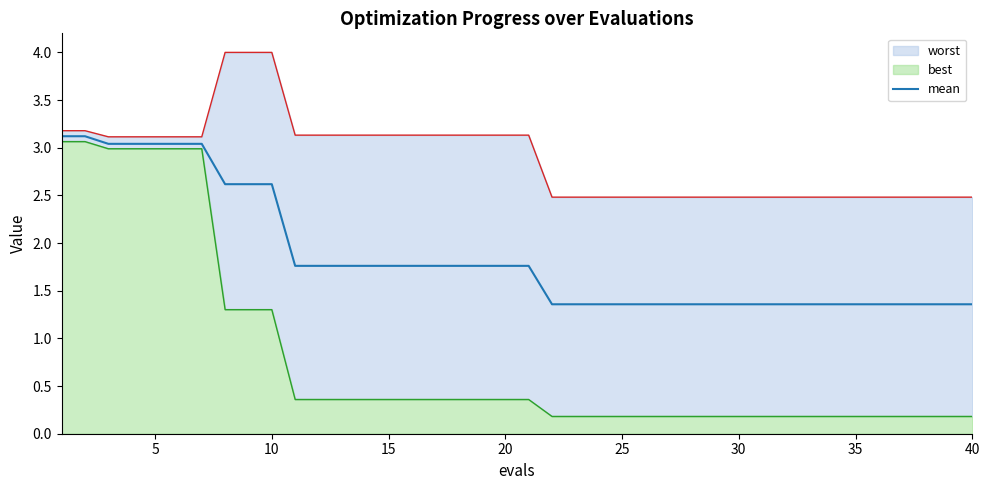

The value at 23 is 1.4. True or false?

True